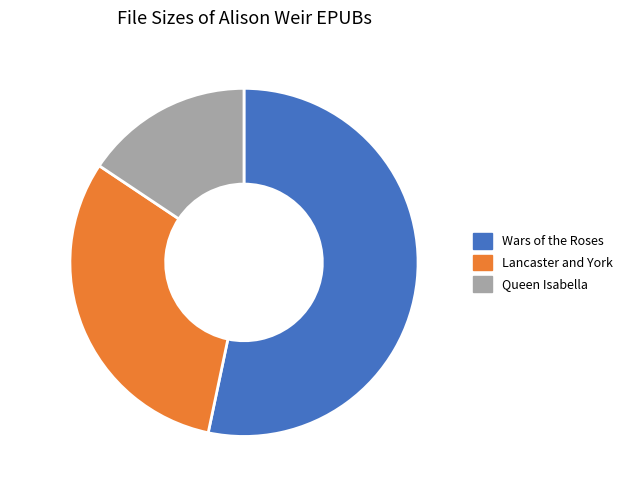

Is there a majority slice in this chart?

Yes